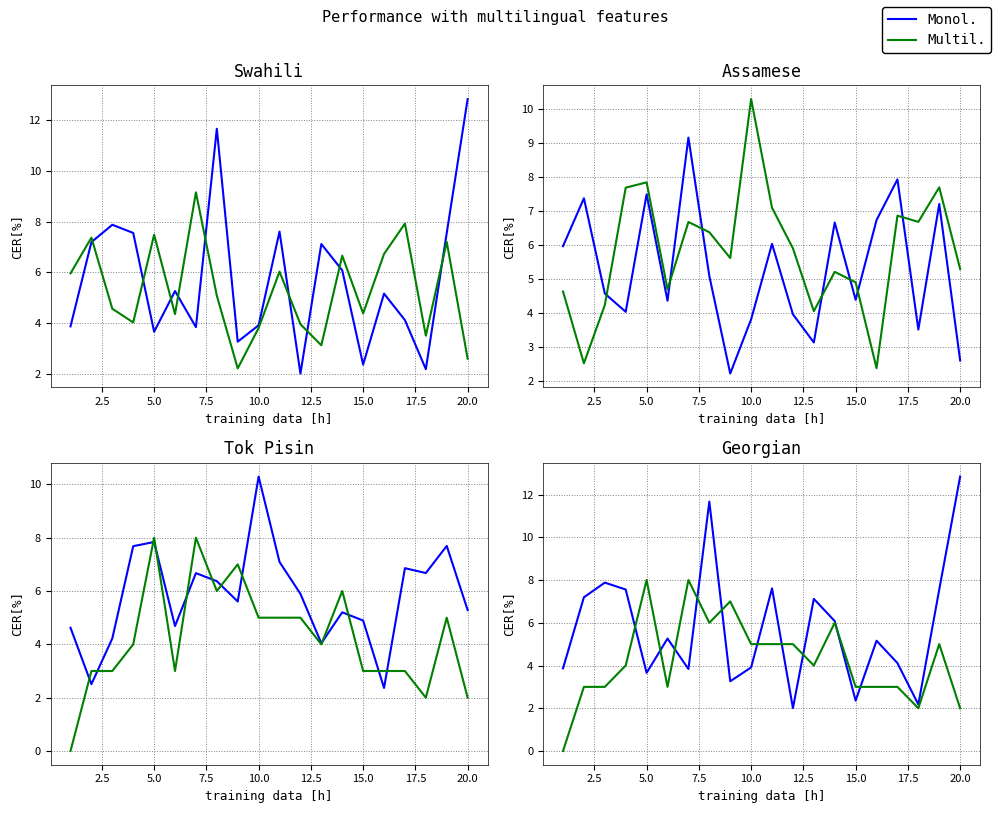

The value of Monol. at 15.0 is 2.6. True or false?

False